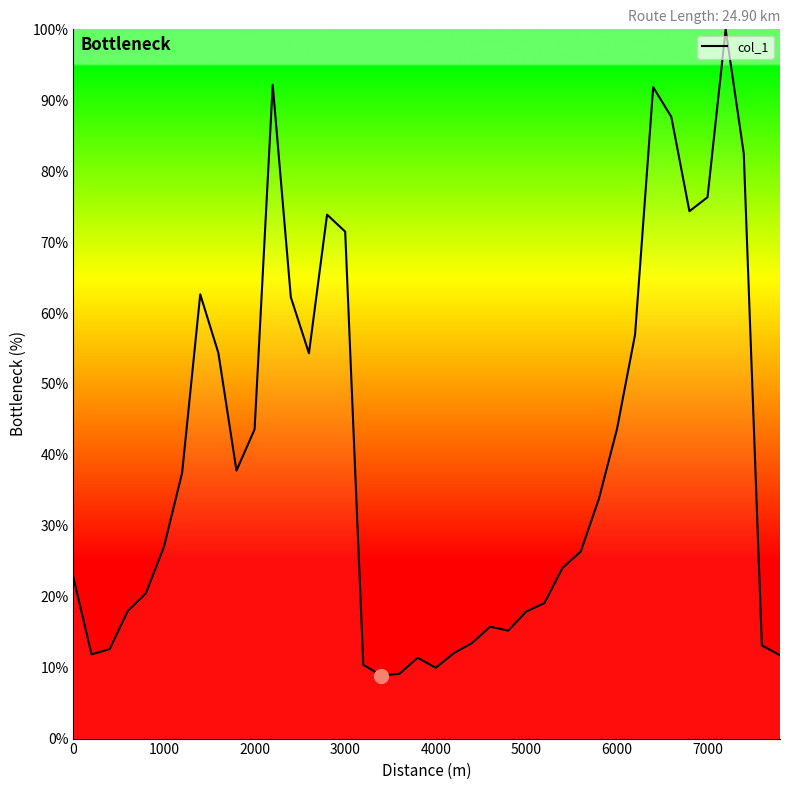

What is the greatest value displayed?

100.0